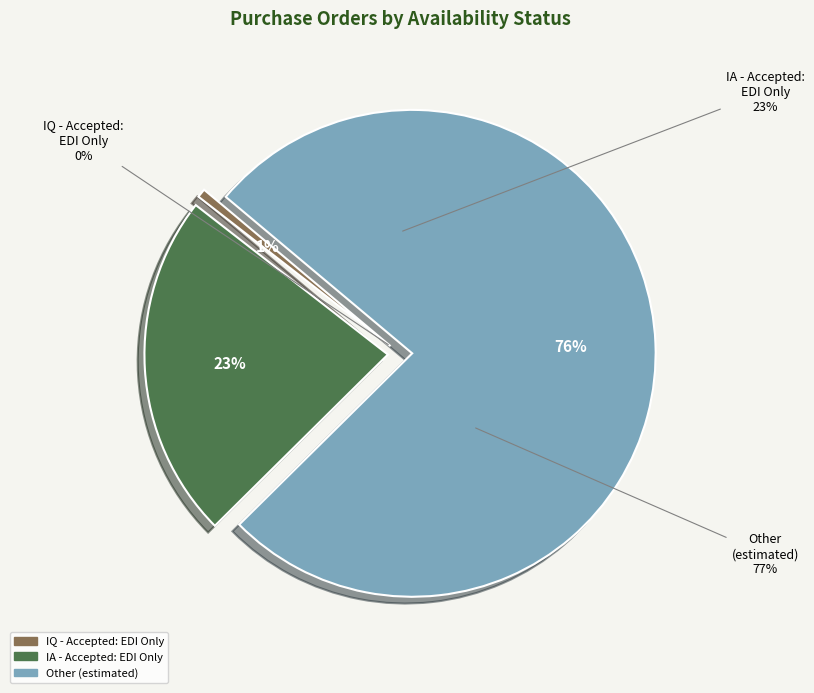

Which category accounts for the majority?

Other